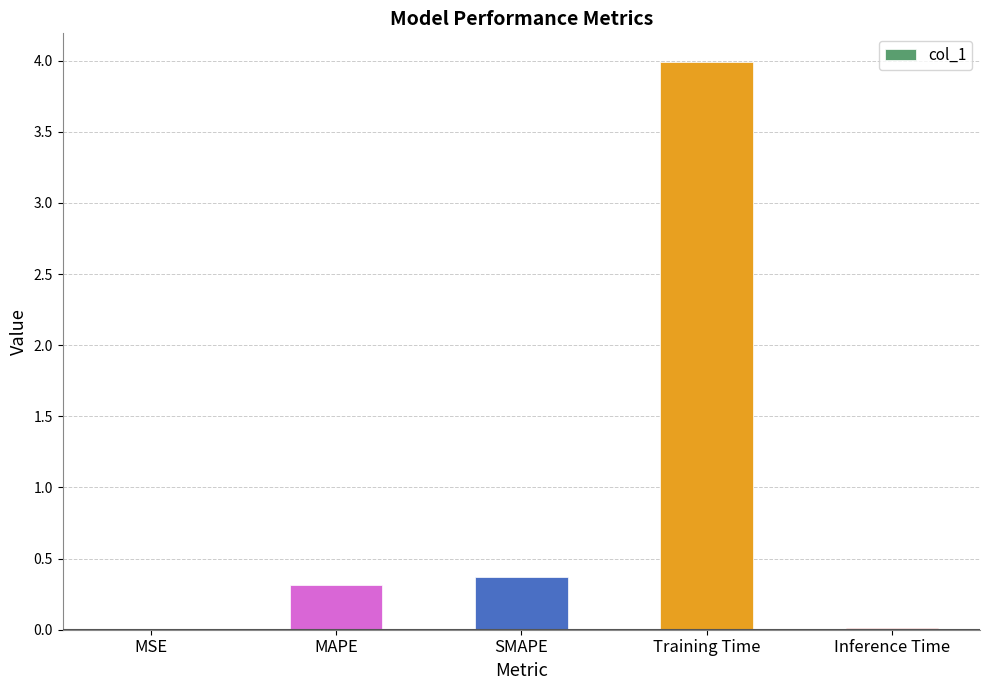

The value at Training Time is 7.1. True or false?

False